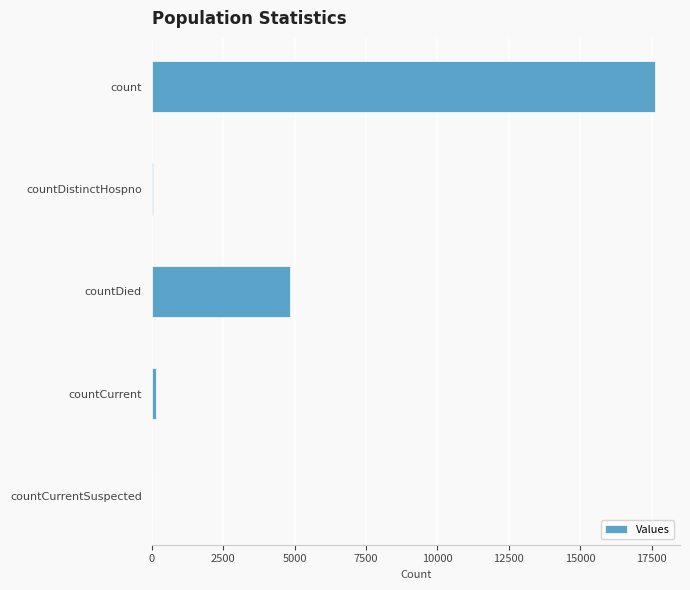

Between countDied and countDistinctHospno, which is larger?

countDied